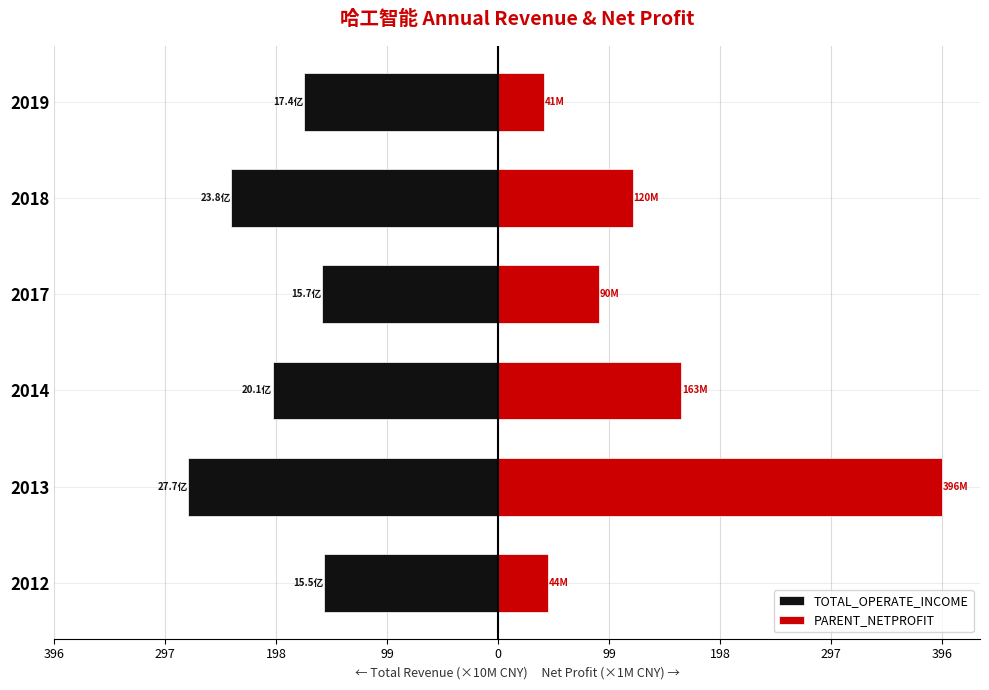

What is the difference between the PARENT_NETPROFIT values at 2019 and 2014?

122.3